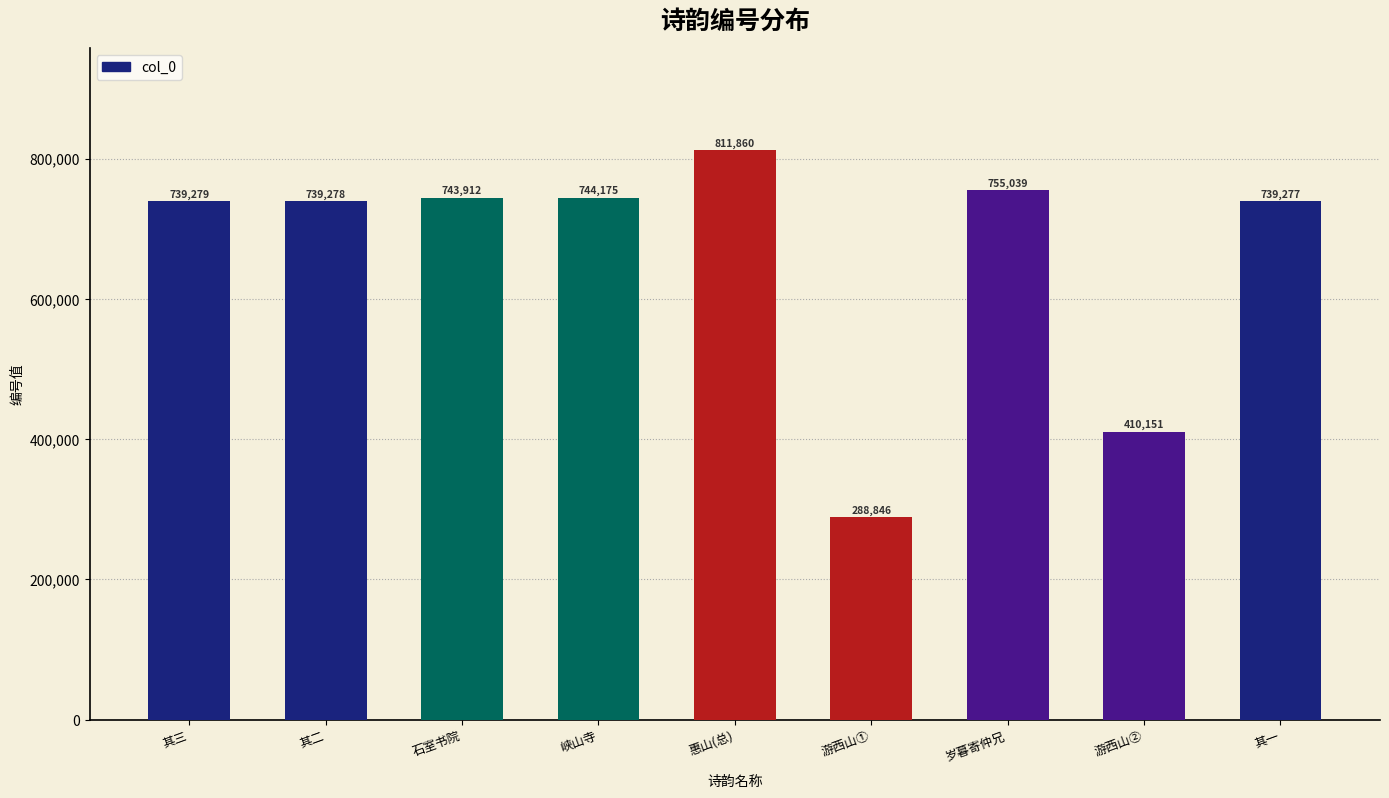

What is the smallest value displayed?

288846